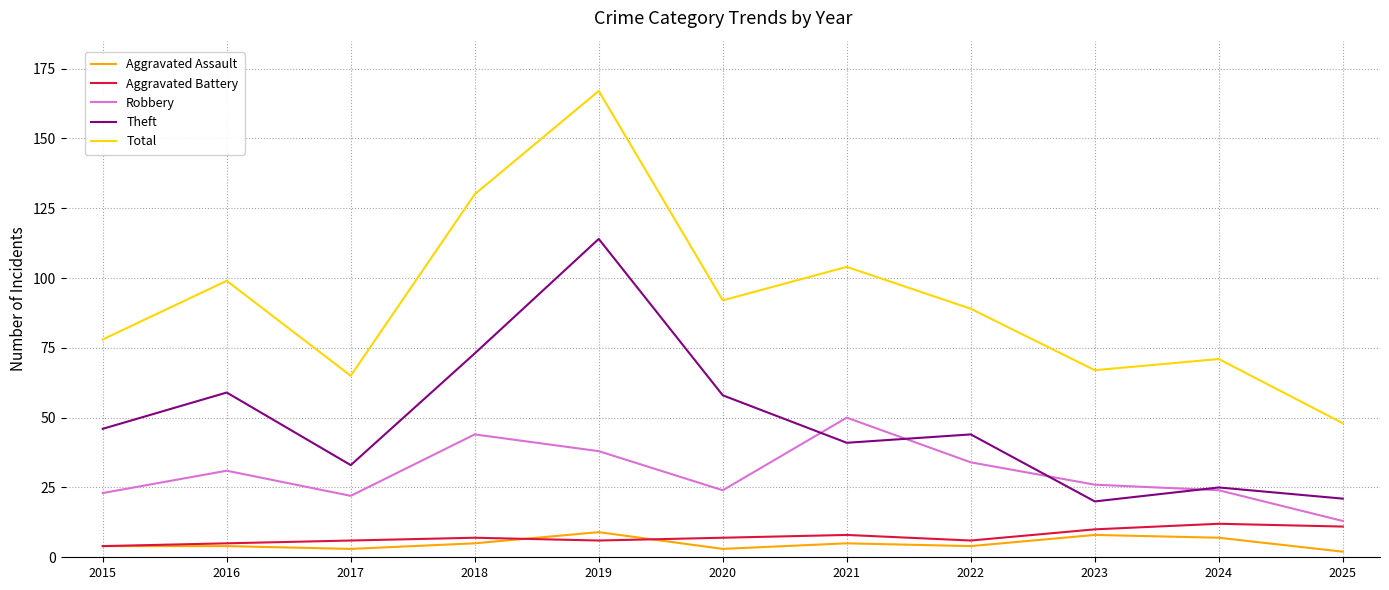

List the labels in order of Total value, smallest first.

2025, 2017, 2023, 2024, 2015, 2022, 2020, 2016, 2021, 2018, 2019